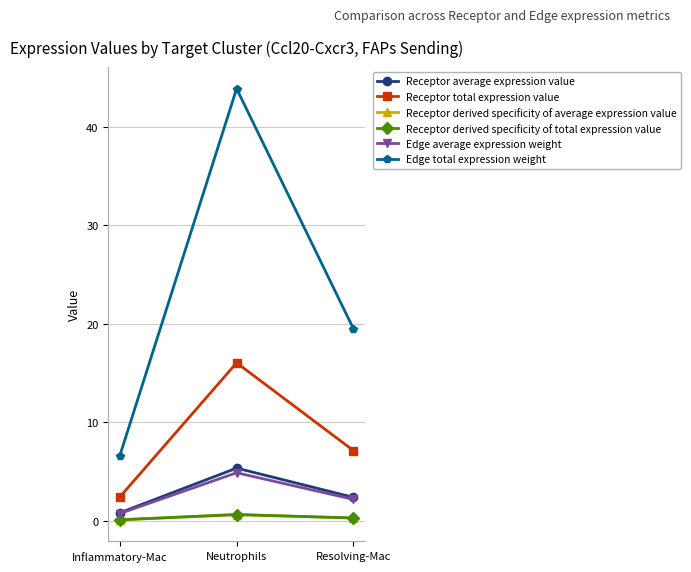

What is the value of the Receptor derived specificity of average expression value point at the 2nd from the left?

0.6